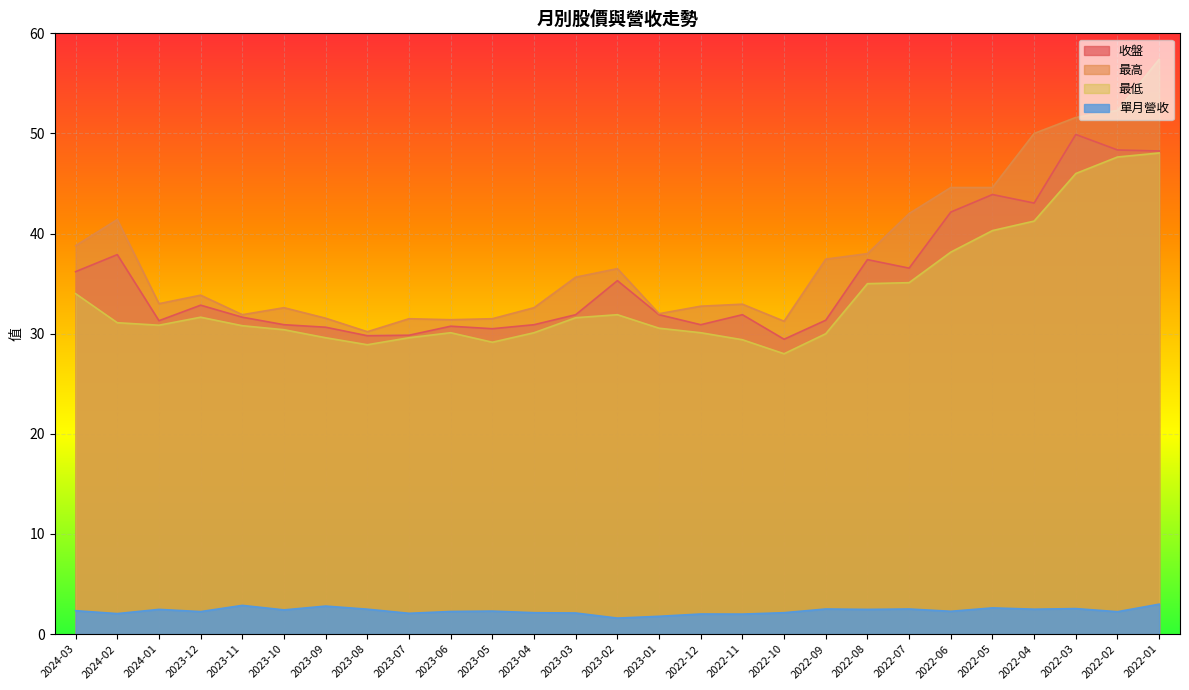

What is the average value of the 收盤 series?

35.4